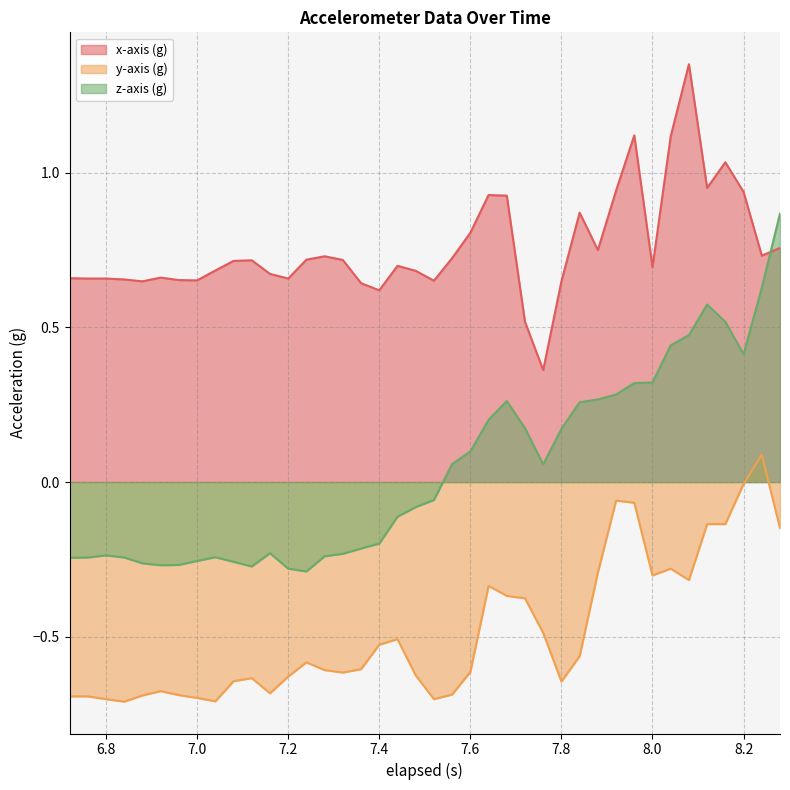

Rank the series by their average value, from lowest to highest.

y-axis (g), z-axis (g), x-axis (g)